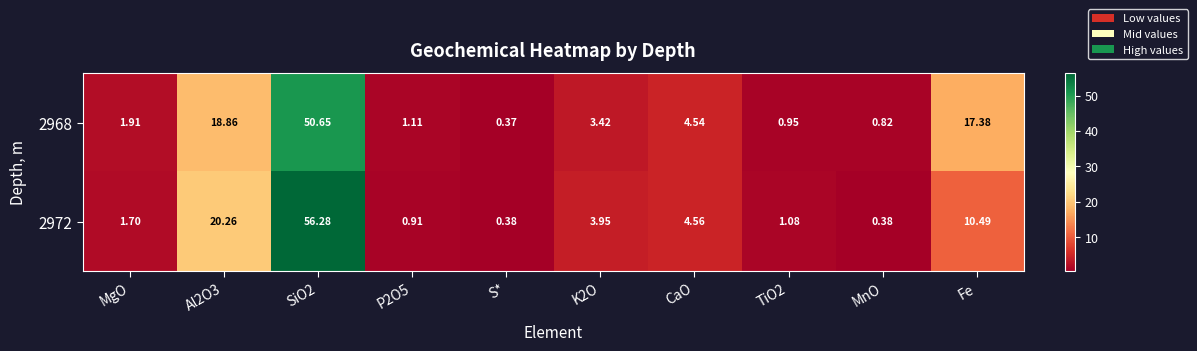

Is the value of 2968 at TiO2 greater than the value of 2972 at TiO2?

No